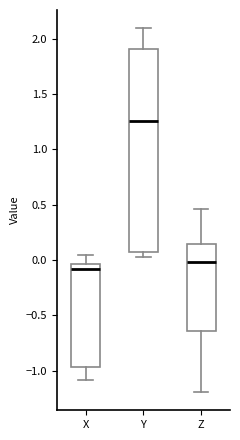

Which box is the tallest, from its lower edge to its upper edge?

Y